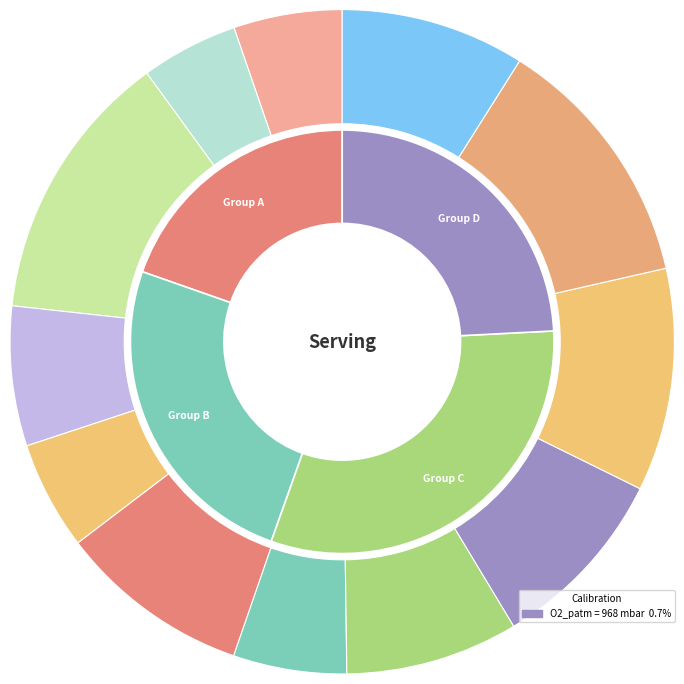

Which slice is the largest?

C1